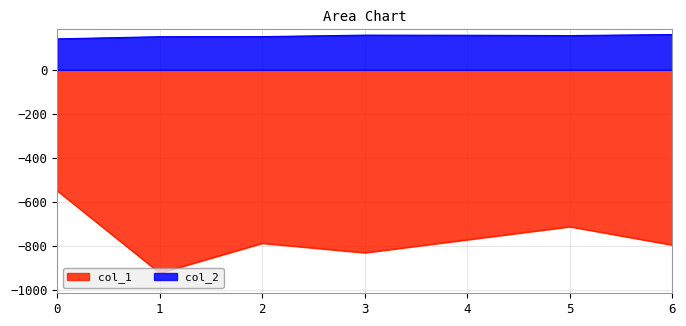

Reading left to right, list all the values displayed in this chart.

col_1: -548.0	-921.0	-786.0	-829.0	-770.0	-711.0	-794.0
col_2: 140.5	150.4	150.8	157.4	156.9	155.5	160.2